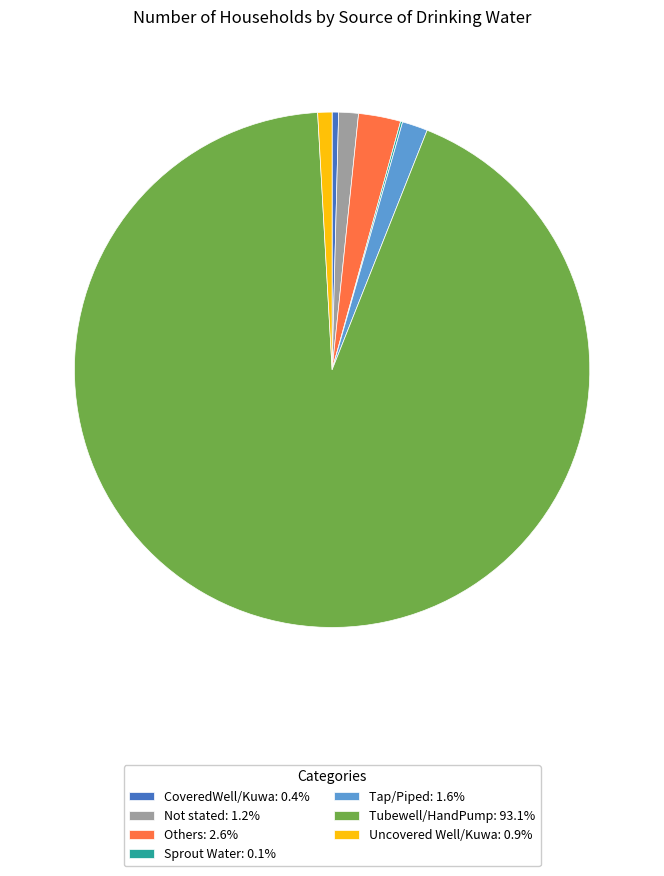

Combined, do CoveredWell/Kuwa and Uncovered Well/Kuwa account for over 50%?

No